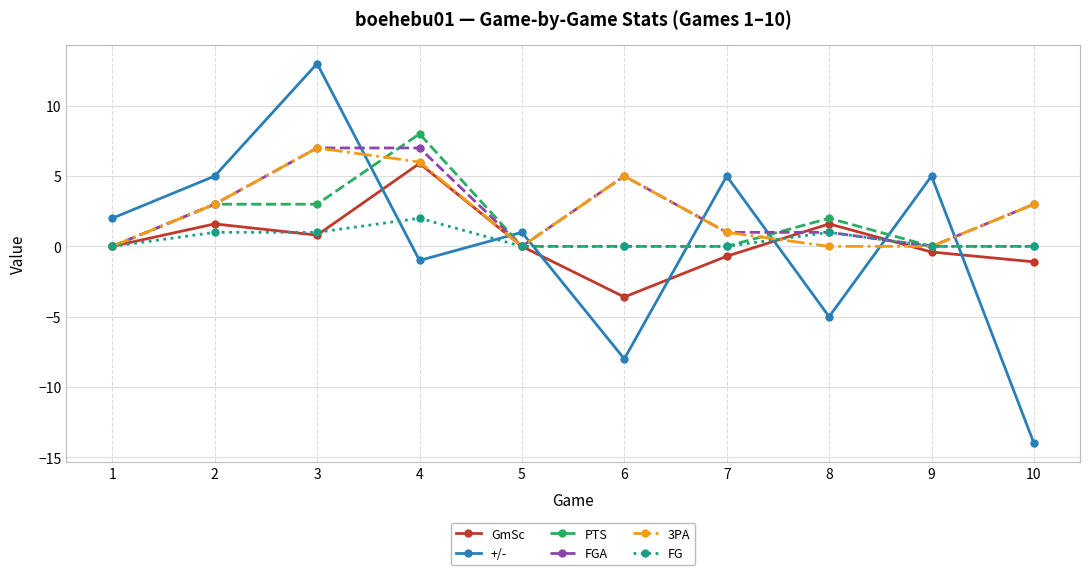

How many categories are shown in the chart?

10